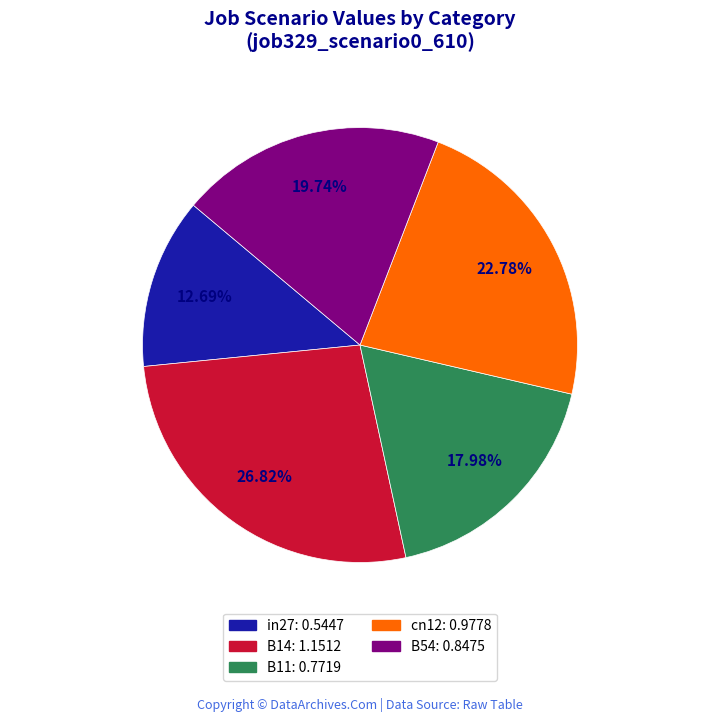

To the nearest percent, what is the difference between the B54 and cn12 slice percentages?

3%